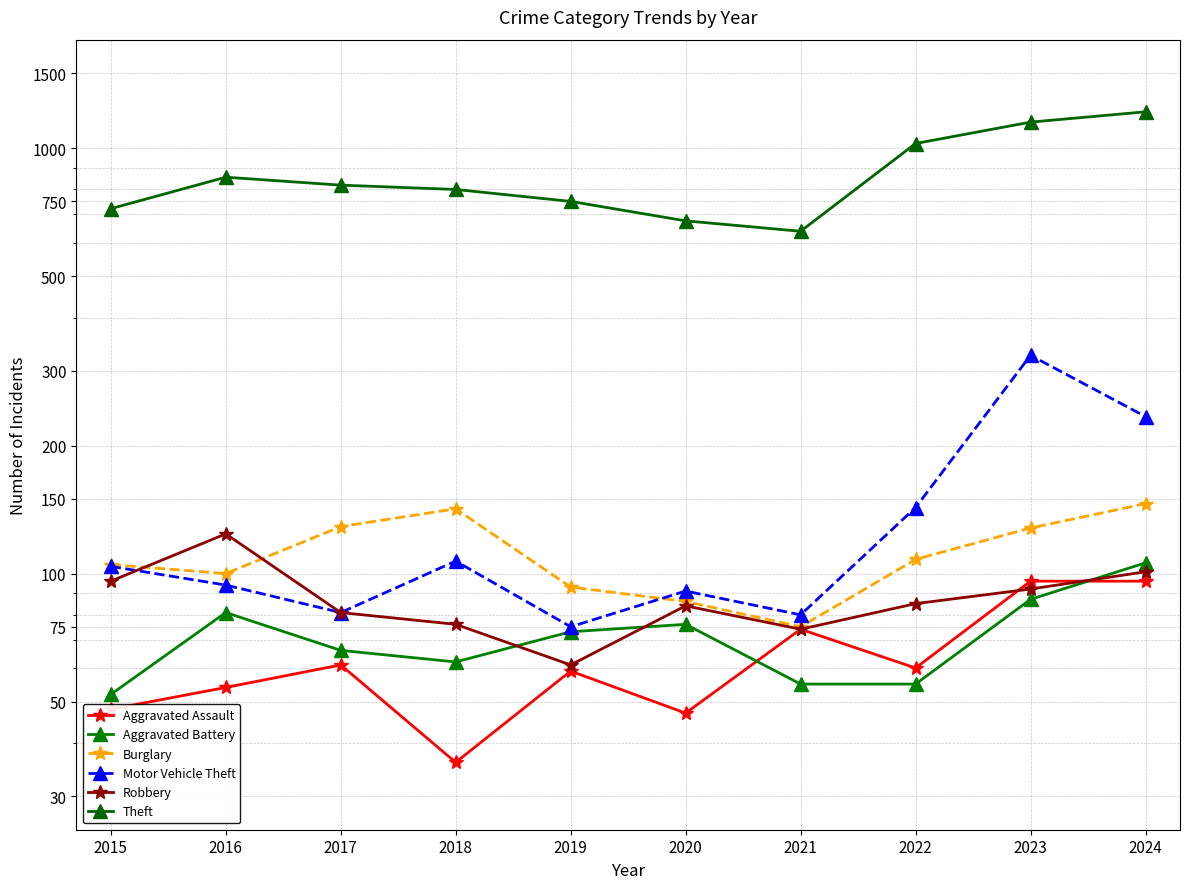

How many series are shown in this chart?

6